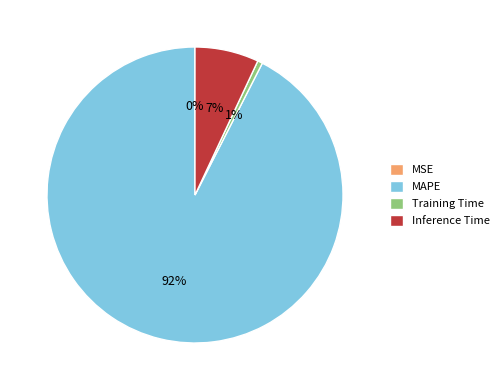

Is it true that Training Time is 11% of the pie?

False